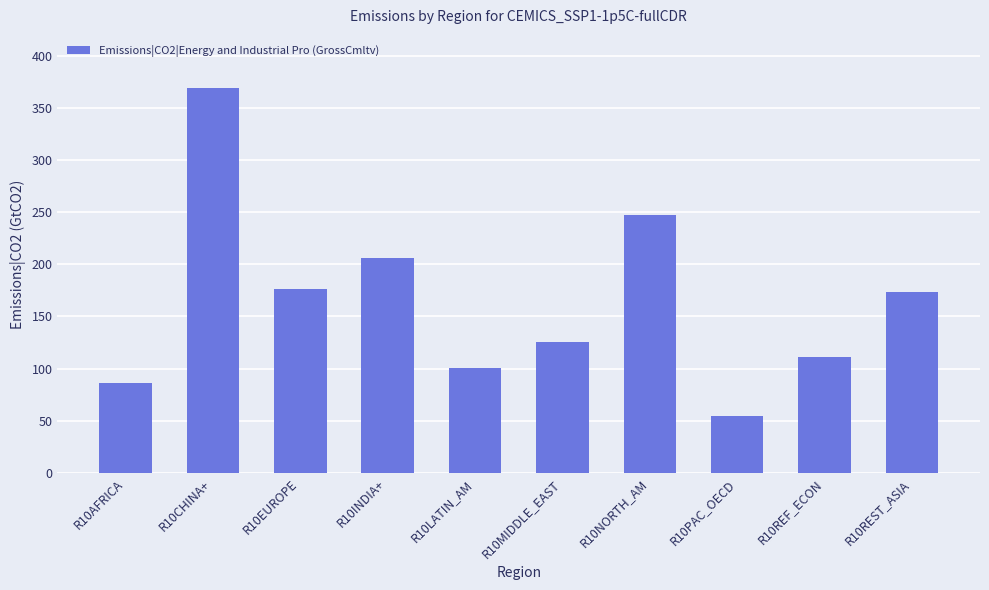

What is the difference between the maximum and second lowest values?

282.4